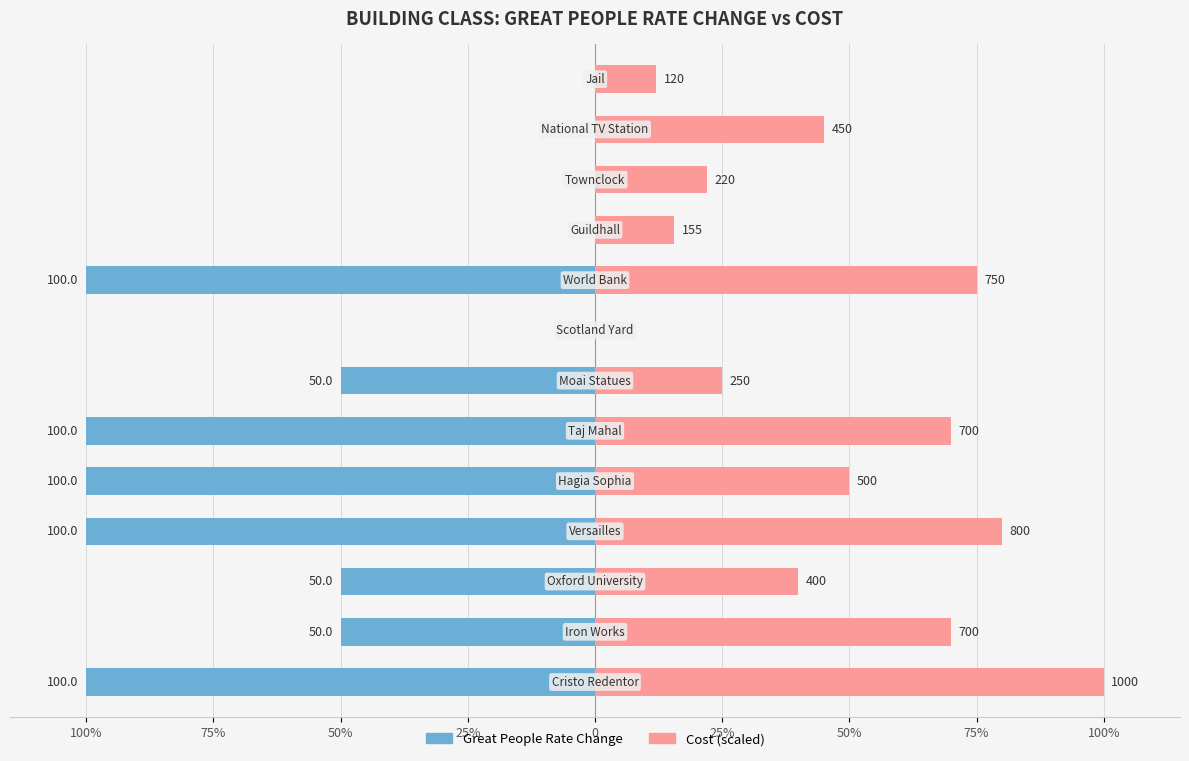

True or false: Great People Rate Change has a value of 30.8 at 9.

False